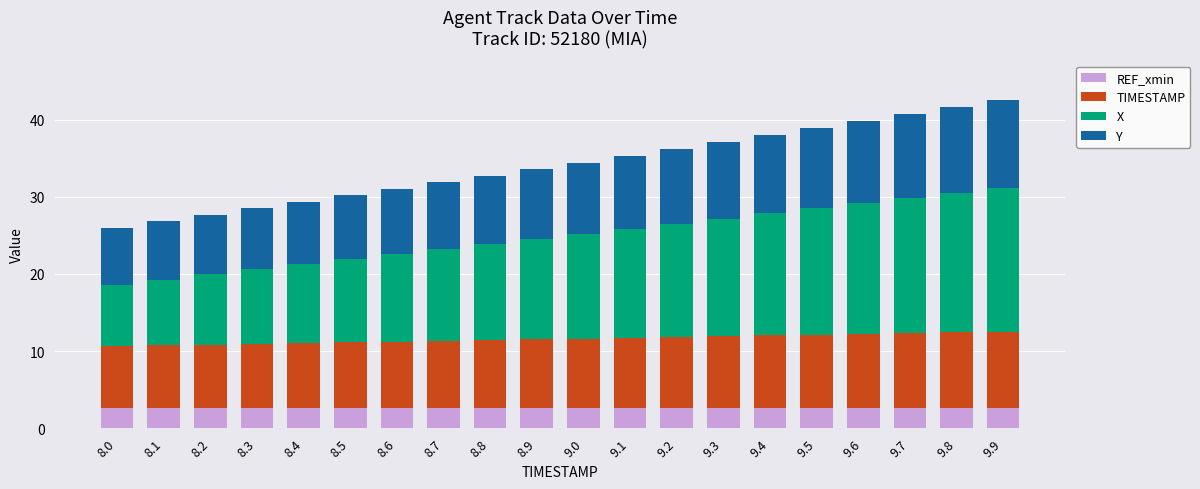

Is it true that REF_xmin equals 2.6 at 8.1?

True